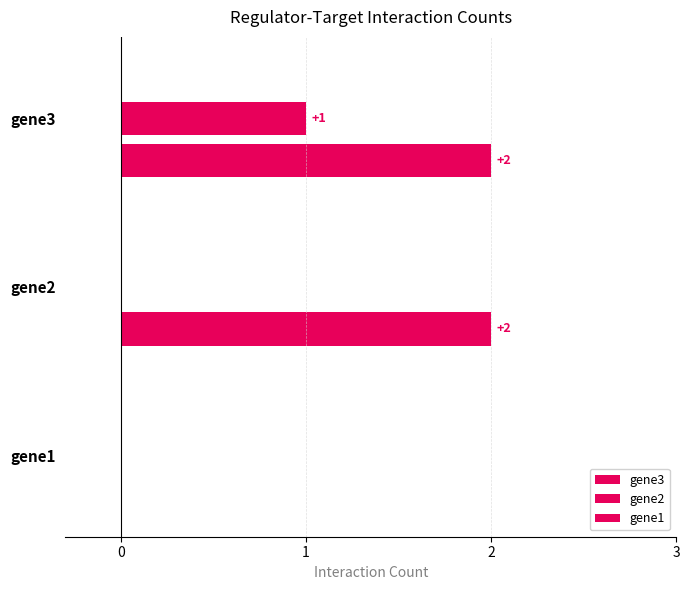

Is the value of gene2 at gene3 greater than the value of gene3 at gene3?

Yes